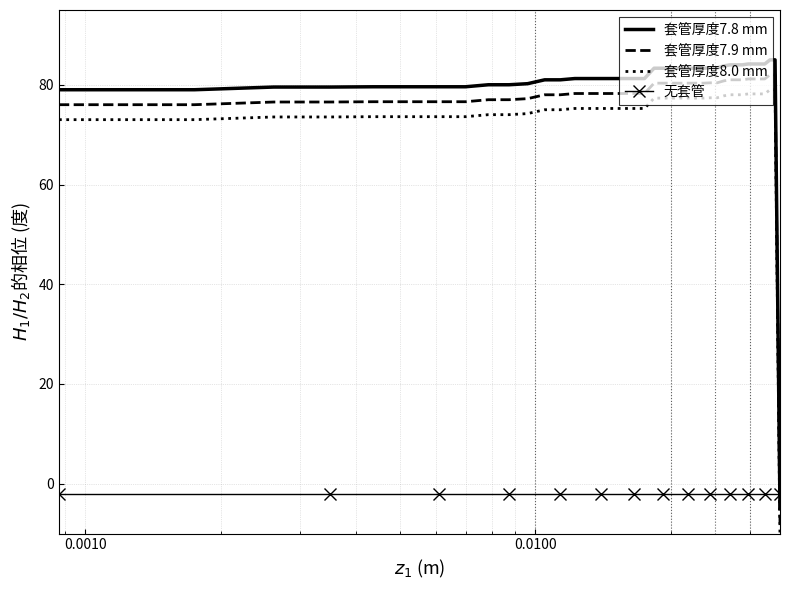

What is the difference between the maximum and minimum values in the 套管厚度8.0 mm series?

90.0